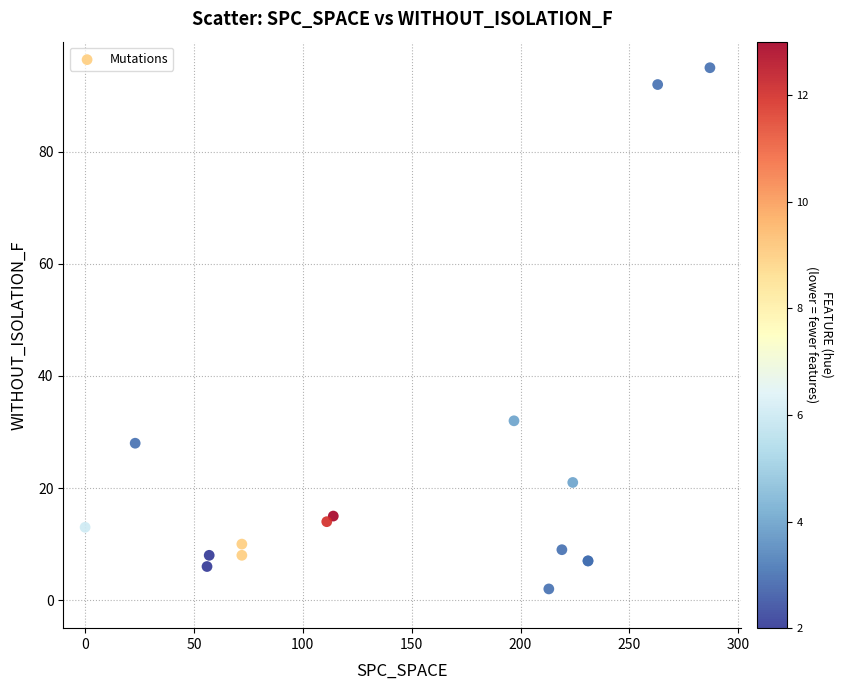

What Y value in the scatter plot is closest to 48?

32